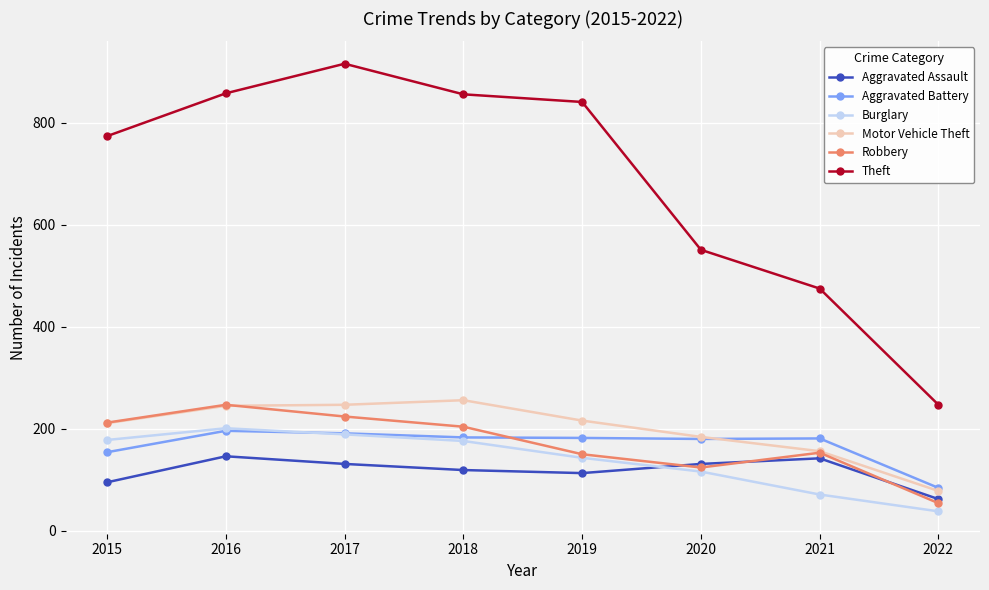

Which series has the largest range (max minus min)?

Theft